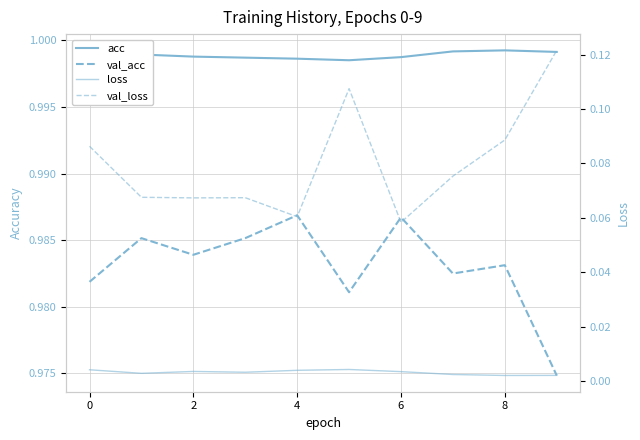

True or false: loss and acc cross at least once.

False